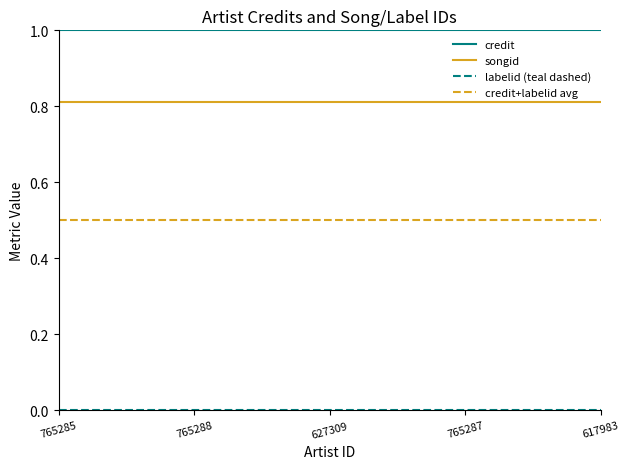

The songid series shows 0.2 at 765285. True or false?

False